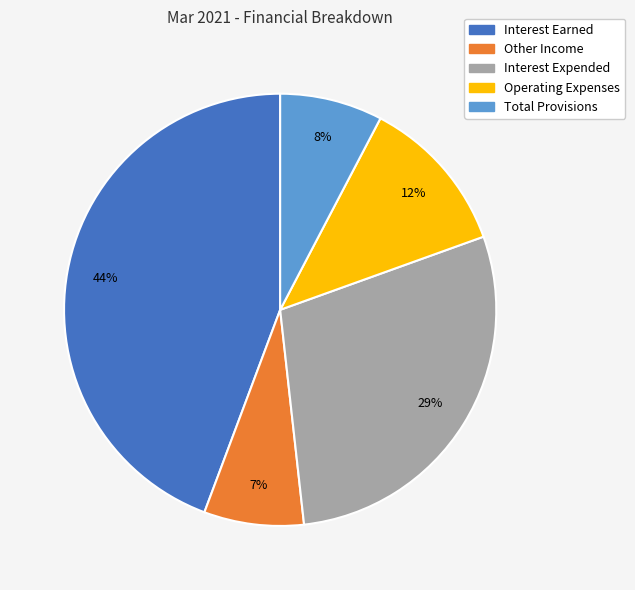

True or false: Total Provisions accounts for 15% of the total.

False